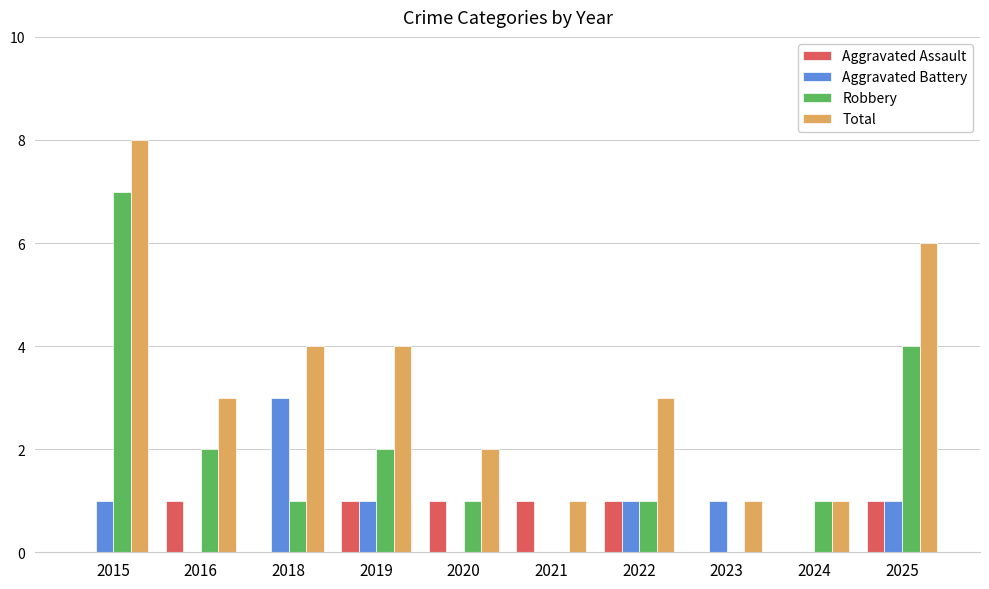

Which series has the largest total across all categories?

Total